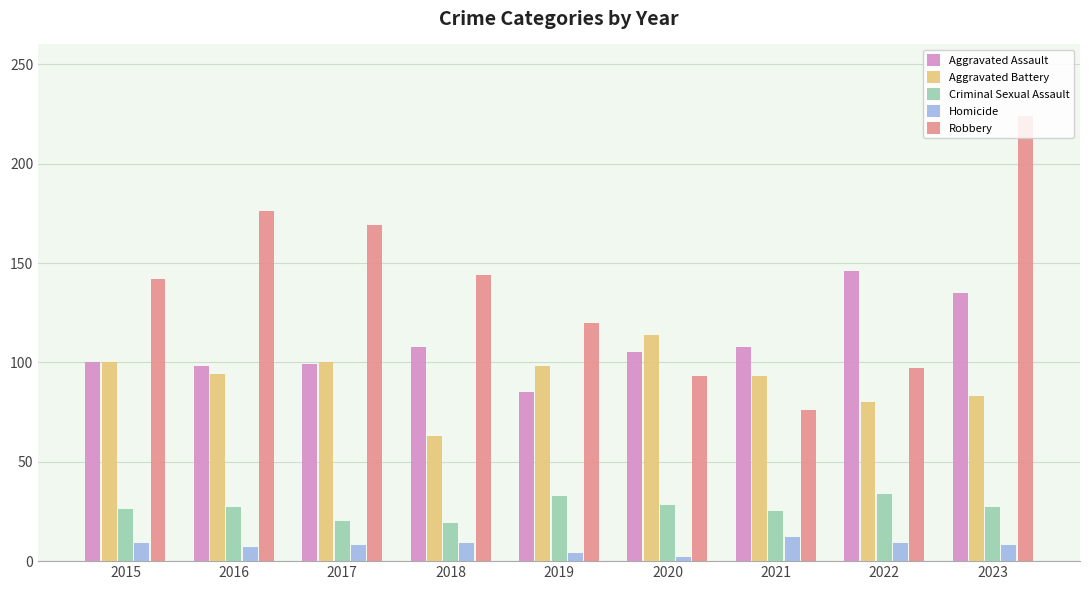

Is the value of Homicide at 2015 greater than the value of Robbery at 2016?

No